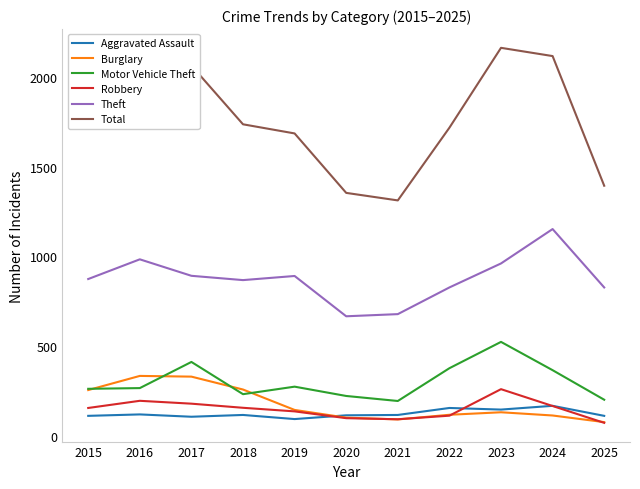

True or false: Total and Aggravated Assault intersect in this chart.

False